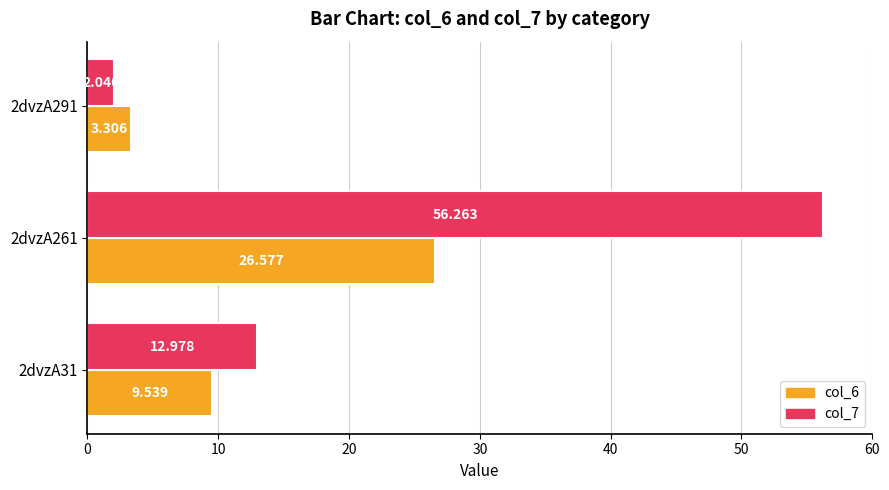

What is the average value of the col_6 series?

13.1